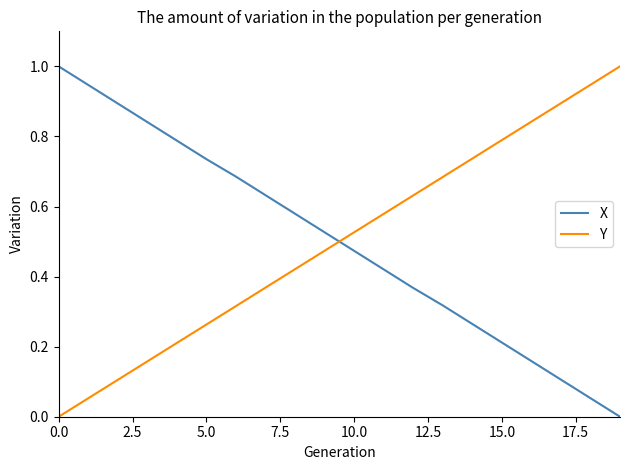

What is the greatest value displayed?

1.0